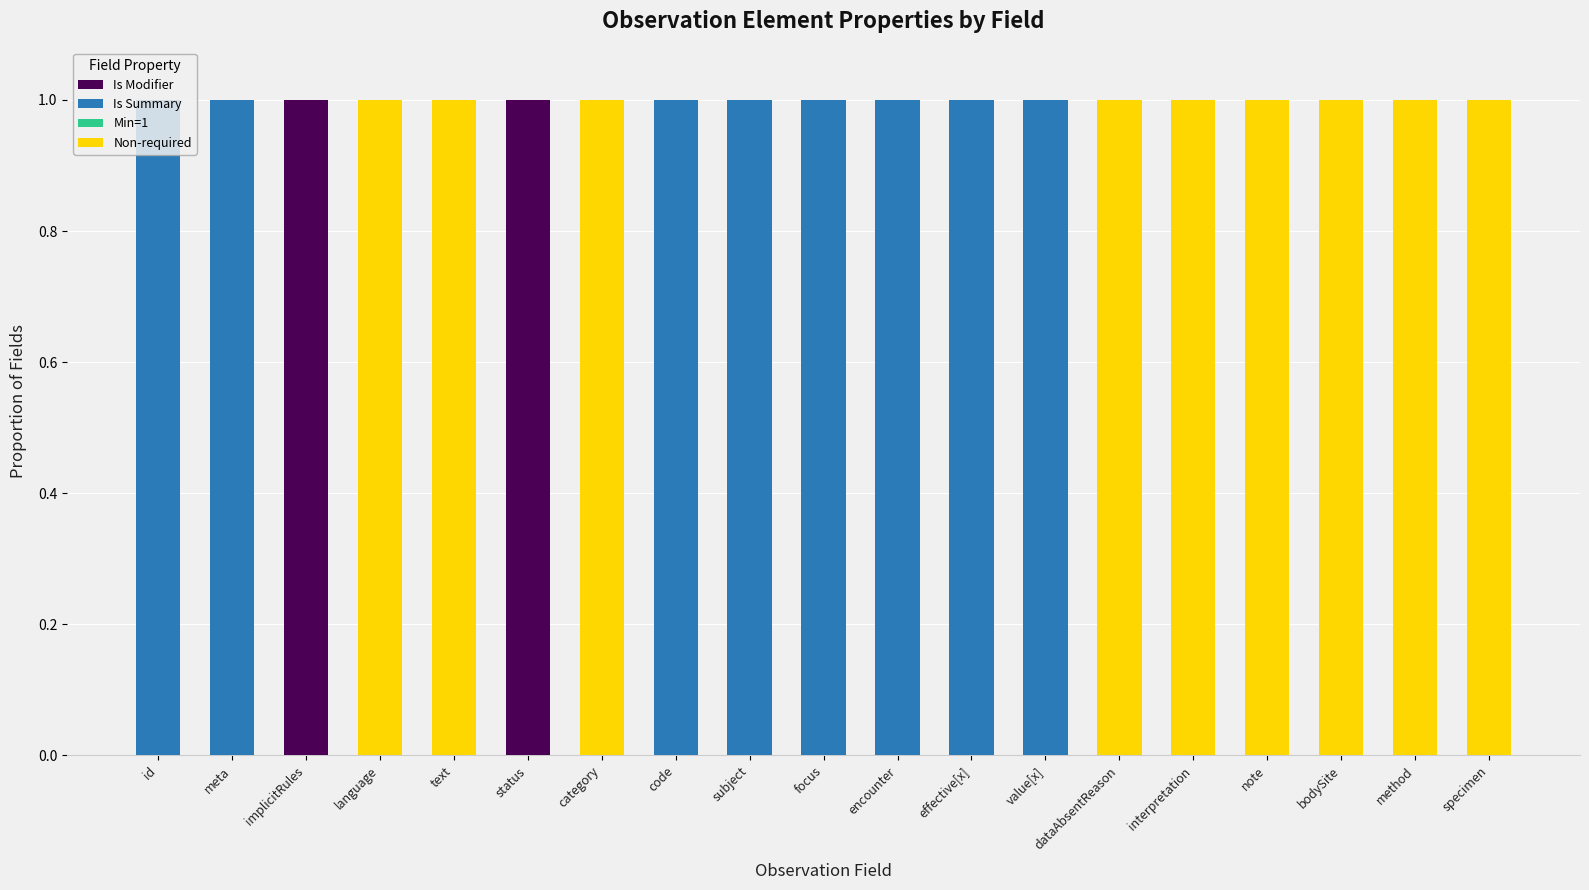

The value of Is Modifier at text is 0. True or false?

True